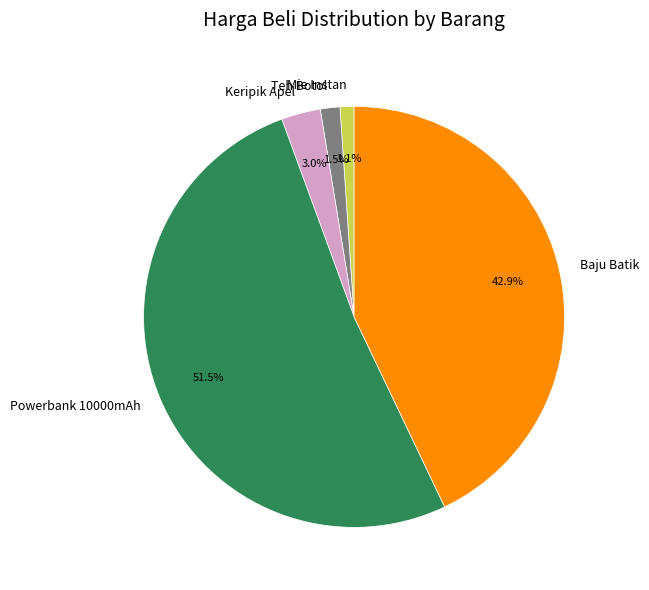

Between Keripik Apel and Baju Batik, which is larger?

Baju Batik